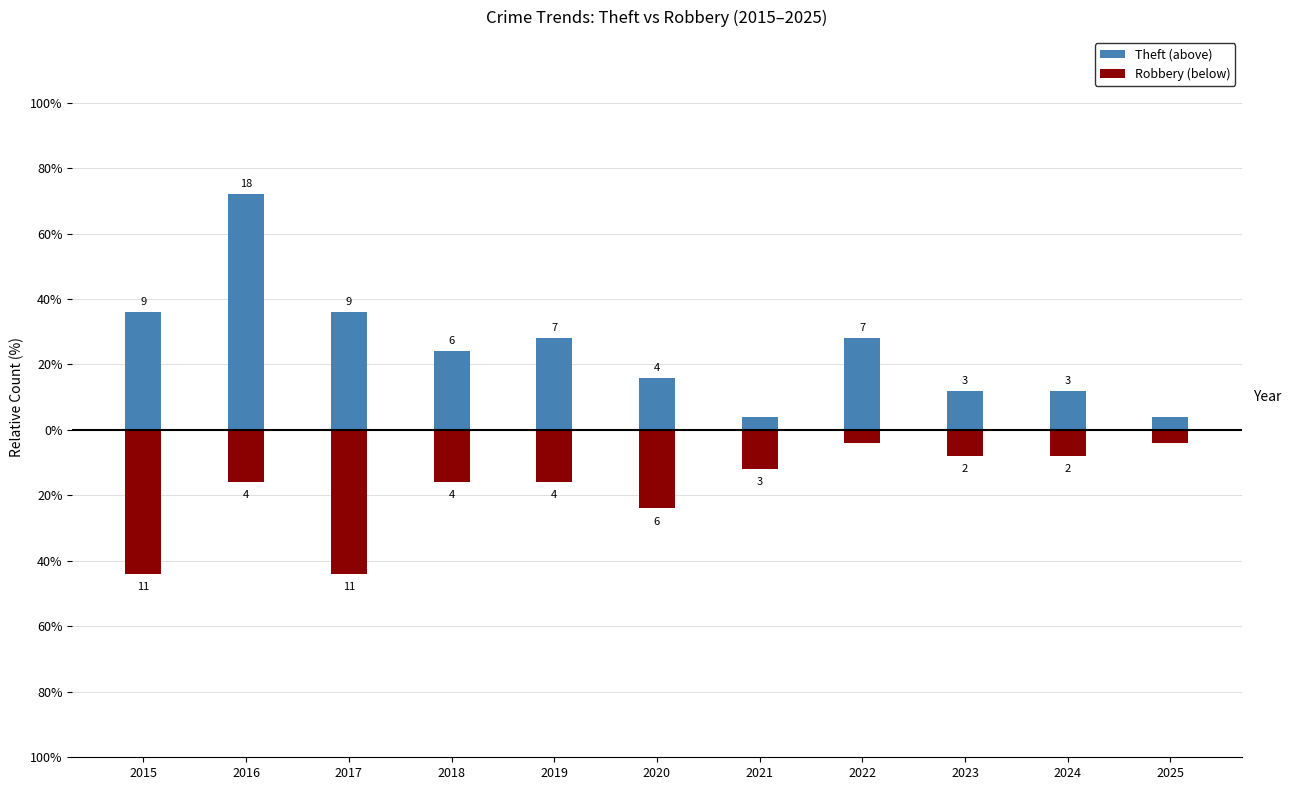

At which category is the sum across all series the highest?

2016